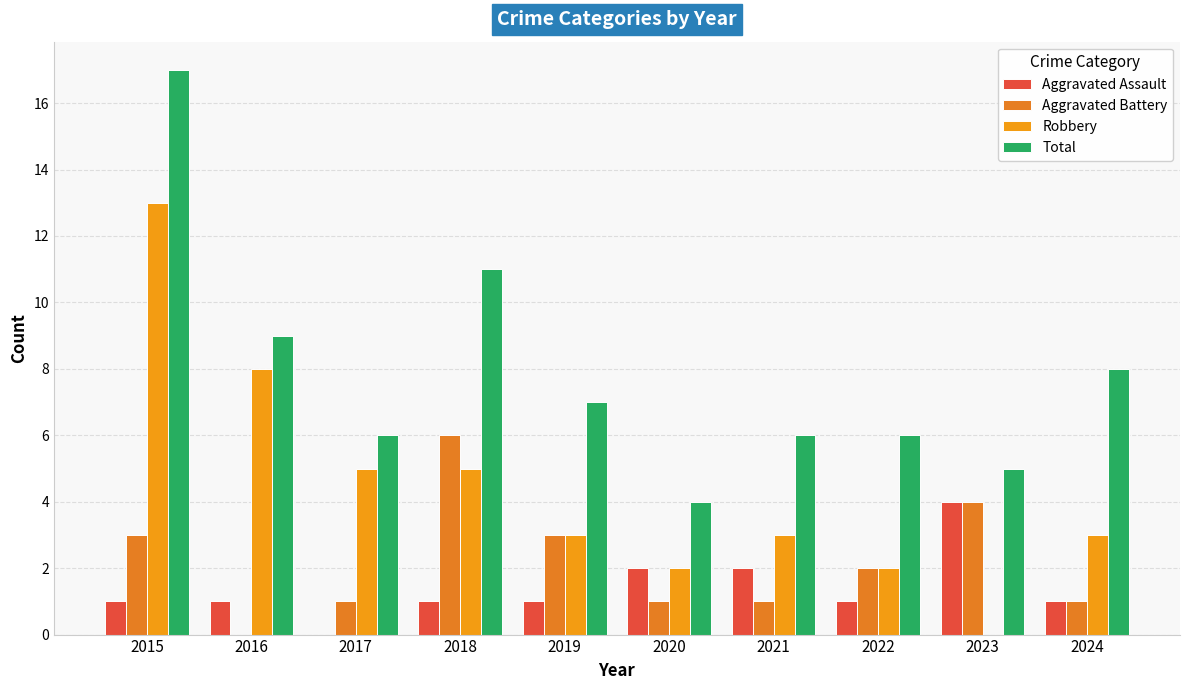

Reading left to right, extract all data points from this chart.

Aggravated Assault: 1	1	0	1	1	2	2	1	4	1
Aggravated Battery: 3	0	1	6	3	1	1	2	4	1
Robbery: 13	8	5	5	3	2	3	2	0	3
Total: 17	9	6	11	7	4	6	6	5	8